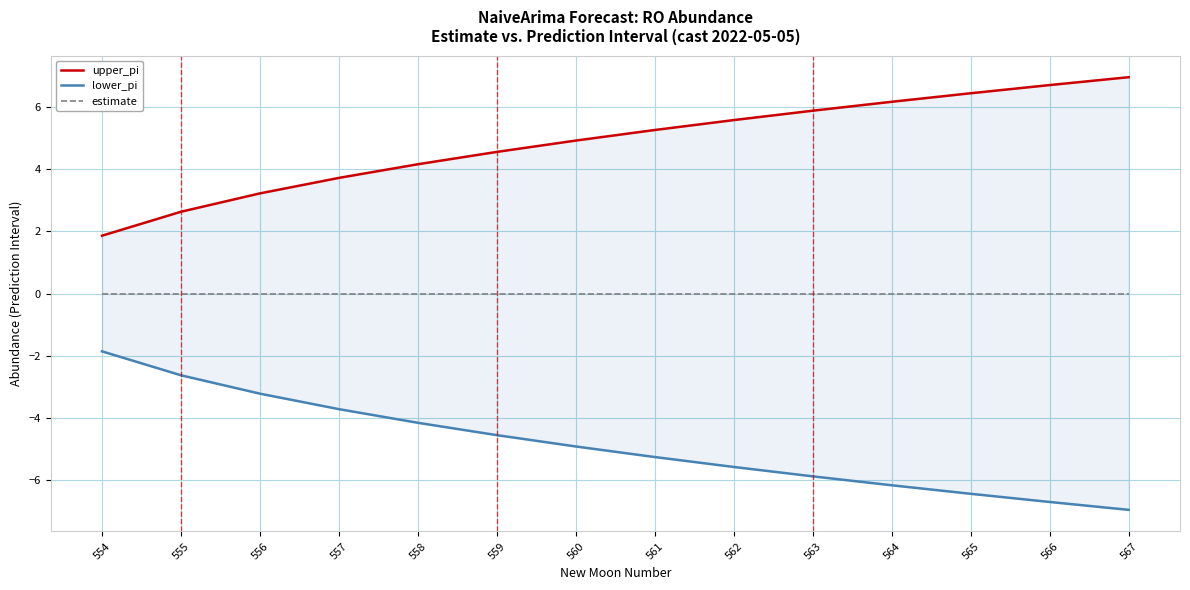

Between 560 and 559, which is larger?

560